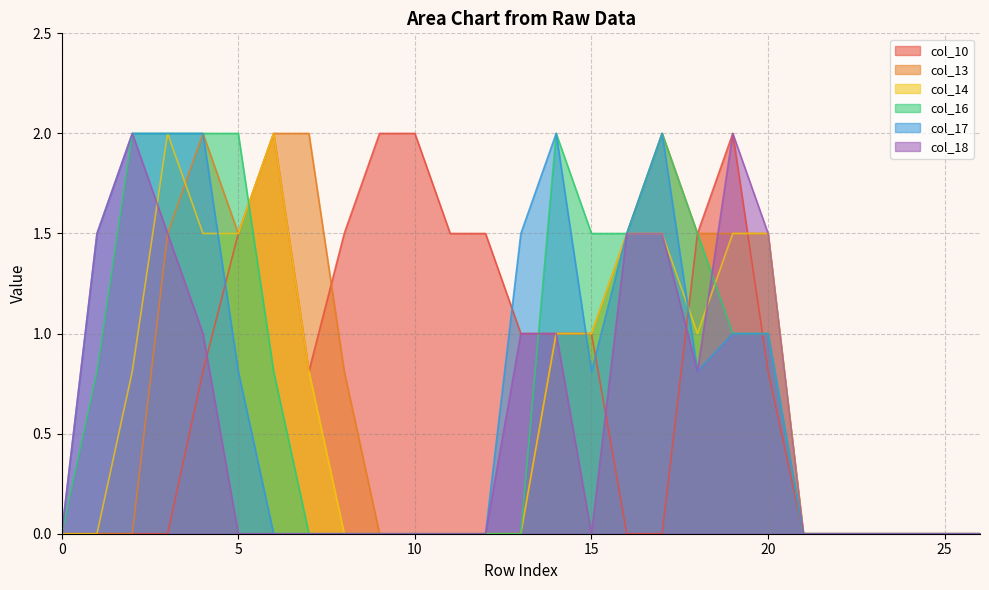

At which label is col_13 closest to 1?

14